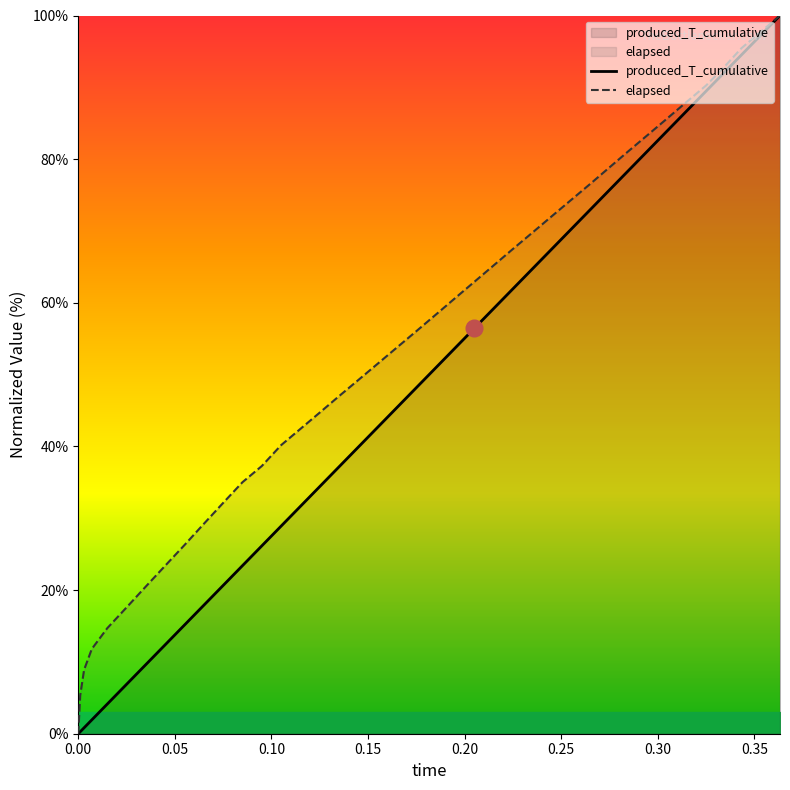

Reading right to left, transcribe all the data shown in this chart.

produced_T_cumulative: 100.0	97.3	94.5	91.8	89.5	86.7	84.0	81.2	78.5	75.7	72.9	70.2	67.4	64.7	61.9	59.2	56.4	53.7	50.9	48.2	45.4	42.7	39.9	37.2	34.4	31.7	28.9	26.2	23.4	20.6	17.9	15.1	12.4	9.6	6.9	4.1	1.9	0.8	0.3	0.0
elapsed: 100.0	97.7	95.4	92.5	90.2	88.0	85.7	83.4	81.2	78.9	76.5	74.3	72.0	69.7	67.5	65.2	62.9	60.6	58.3	56.0	53.8	51.5	49.3	47.0	44.7	42.4	40.2	37.3	35.0	32.1	29.2	26.3	23.4	20.5	17.6	14.7	11.8	8.9	5.3	0.0